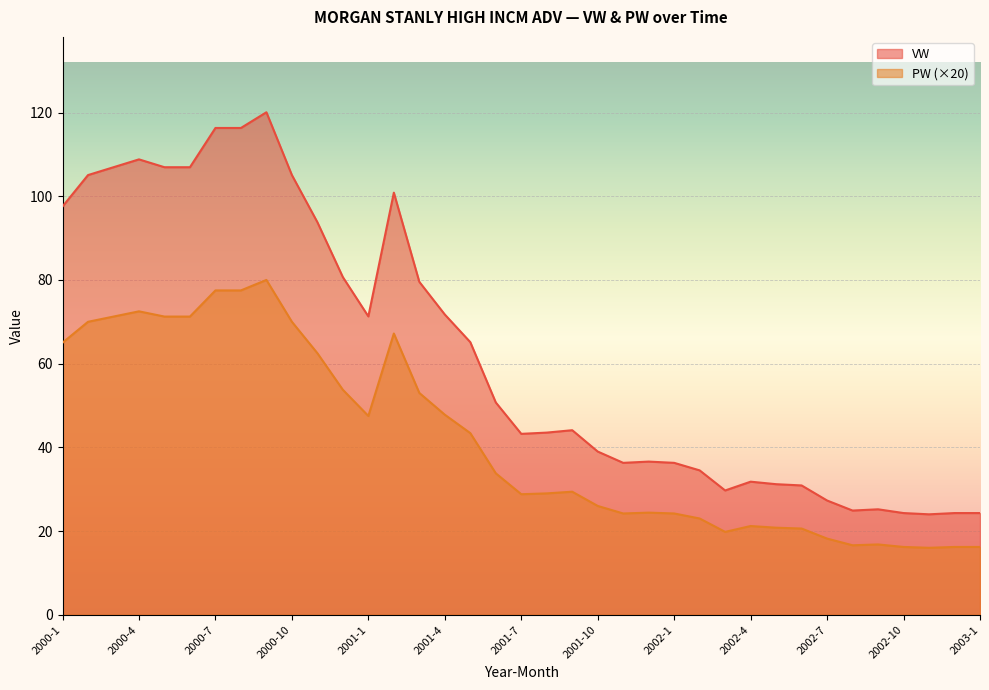

What is the spread (max minus min) of values at 2002-7?

9.1